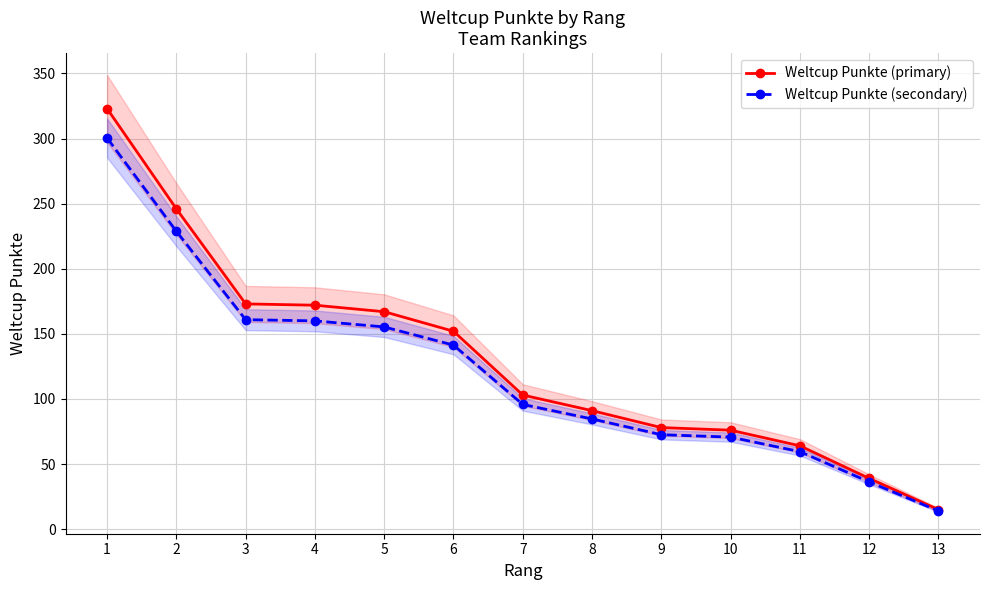

True or false: Weltcup Punkte (secondary) has more than 1 points higher than both neighbors.

False